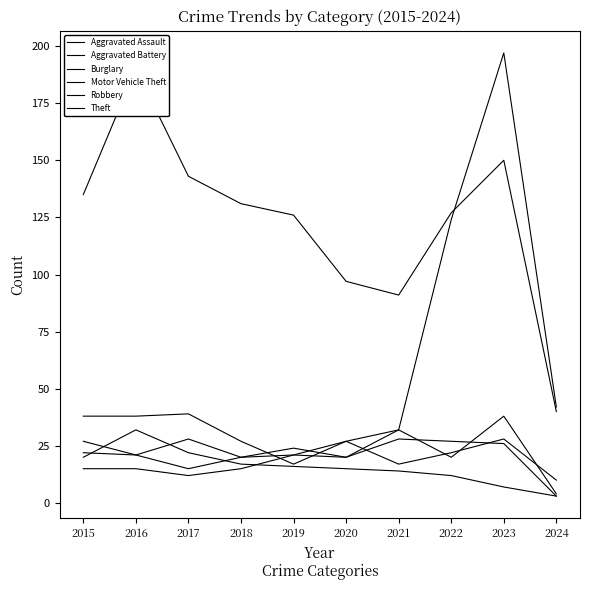

Read the Aggravated Battery value at 2023, to the nearest 10.

30